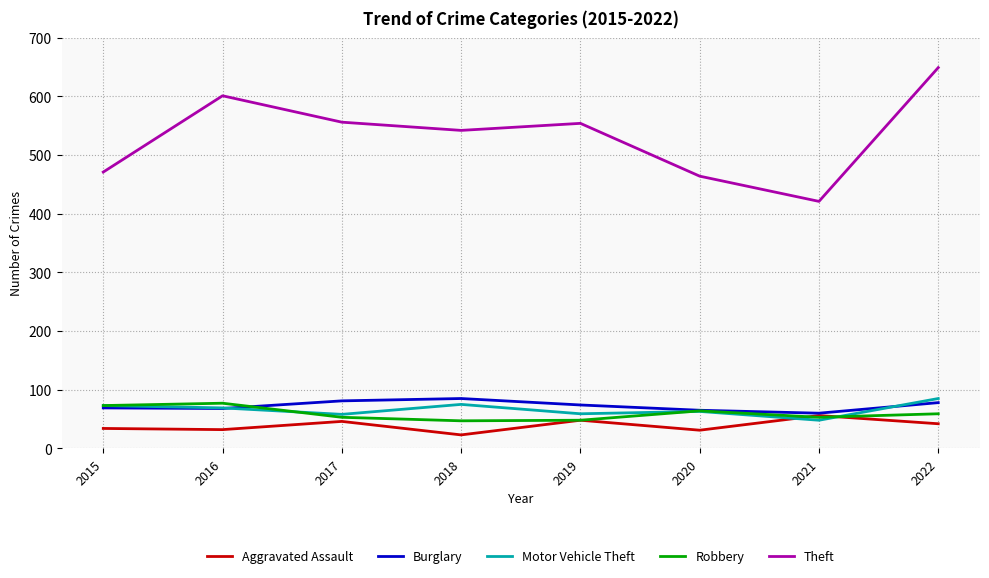

Is it true that Theft equals 556 at 2017?

True